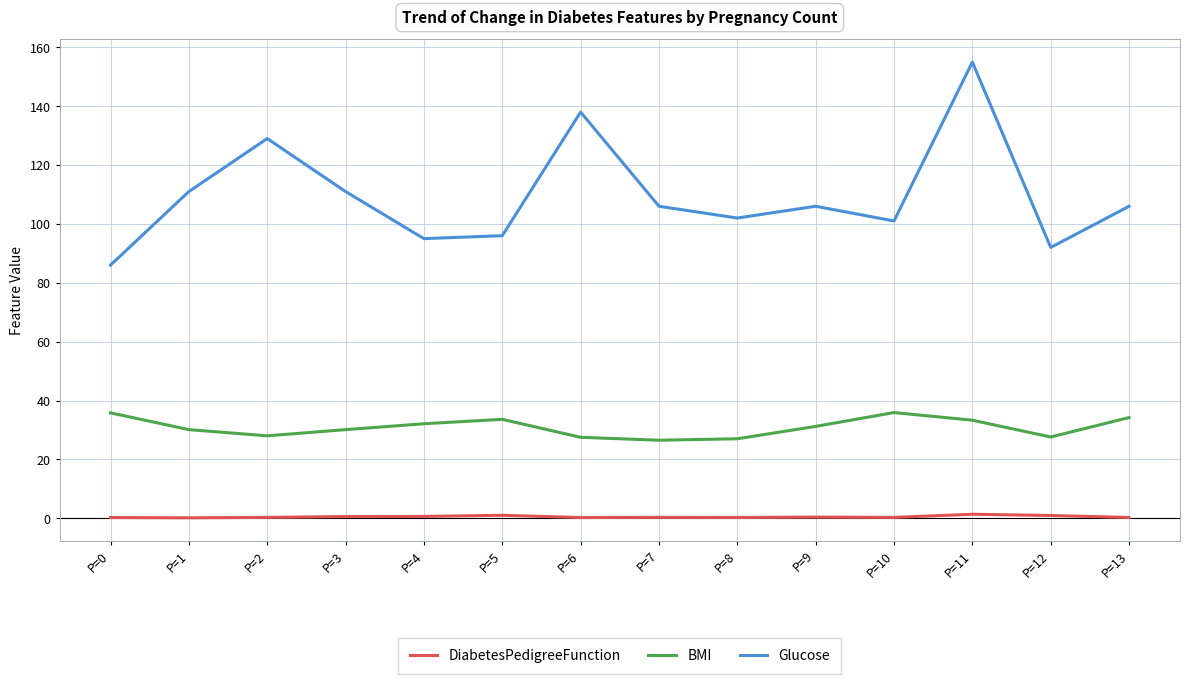

What is the lowest value of the BMI series?

26.5